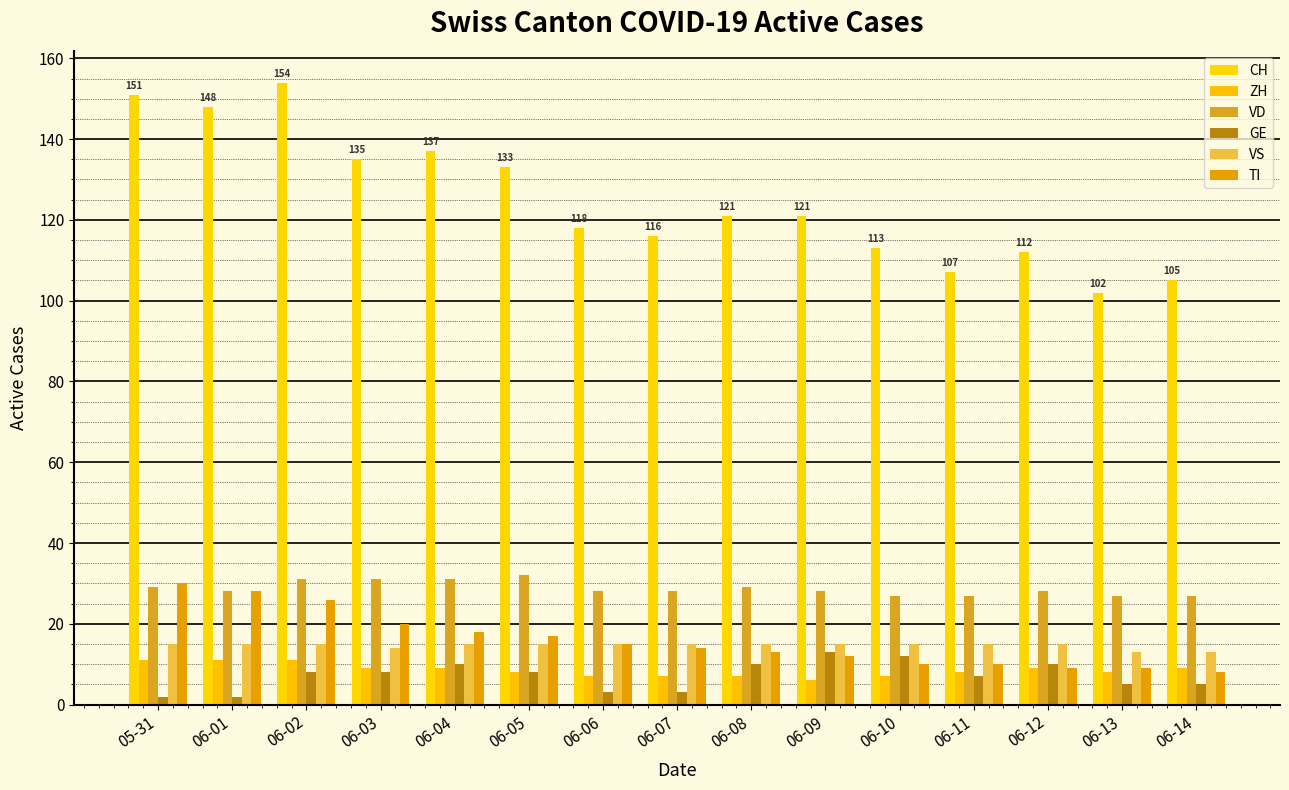

Rank the series by their maximum value, from lowest to highest.

ZH, GE, VS, TI, VD, CH